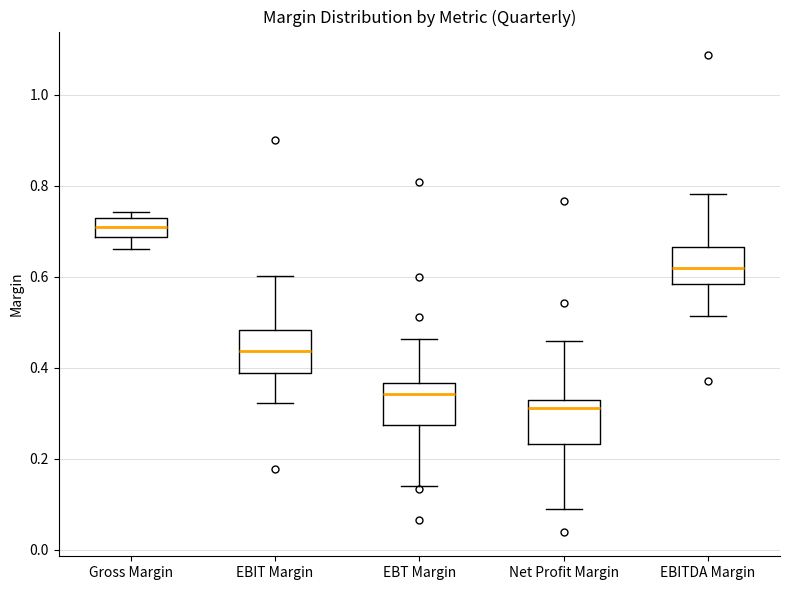

Reading left to right, read every box against the y-axis: the position of its median line, the range the box covers, and the ends of its whiskers. The values are not printed on the chart, so give them approximately, as read against the axis.

Gross Margin: median 0.72 (inside the box), box 0.68 to 0.72, whiskers 0.66 to 0.74
EBIT Margin: median 0.44, box 0.38 to 0.48, whiskers 0.32 to 0.60
EBT Margin: median 0.34, box 0.28 to 0.36, whiskers 0.14 to 0.46
Net Profit Margin: median 0.32, box 0.24 to 0.34, whiskers 0.08 to 0.46
EBITDA Margin: median 0.62, box 0.58 to 0.66, whiskers 0.52 to 0.78